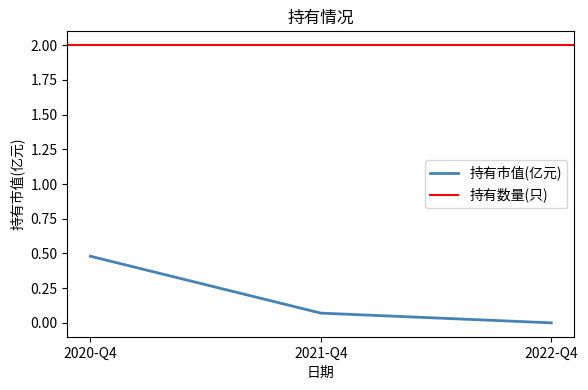

Count the values in the range 0 to 1.

3